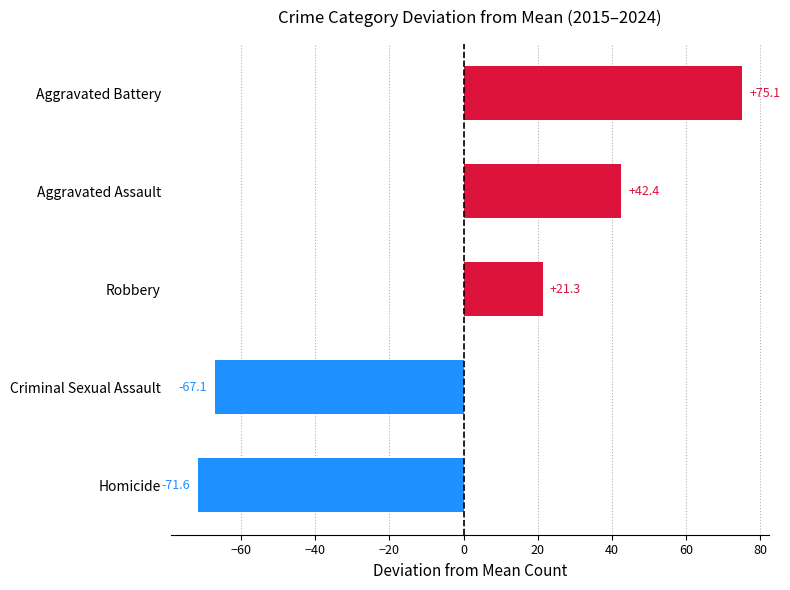

What is the approximate value at Homicide?

-71.6